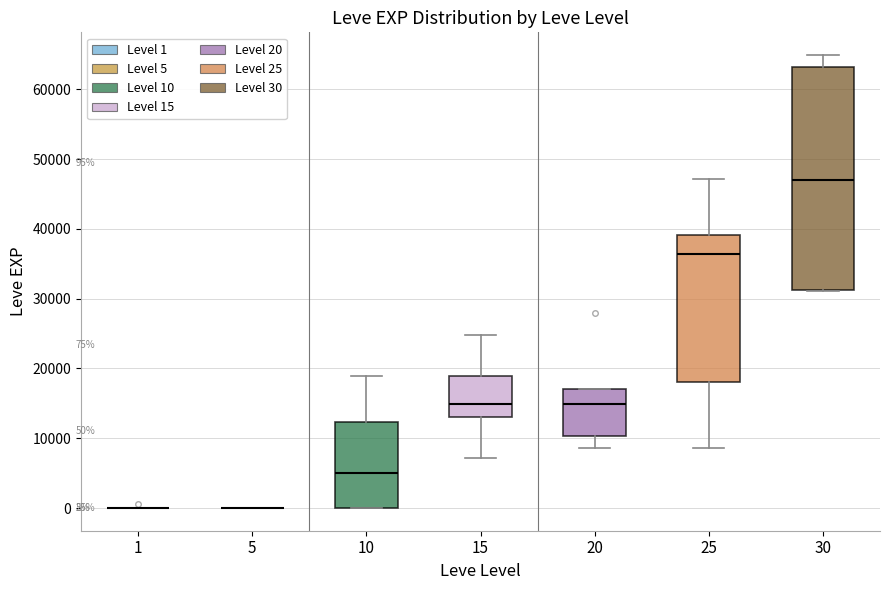

Comparing the boxes themselves (not the whiskers), which one is the tallest?

30